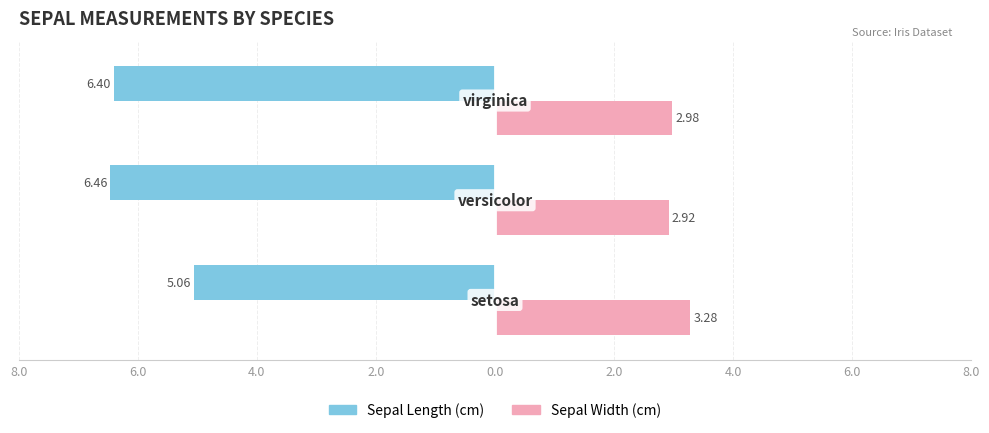

What is the average value of the Sepal Length (cm) series?

-6.0